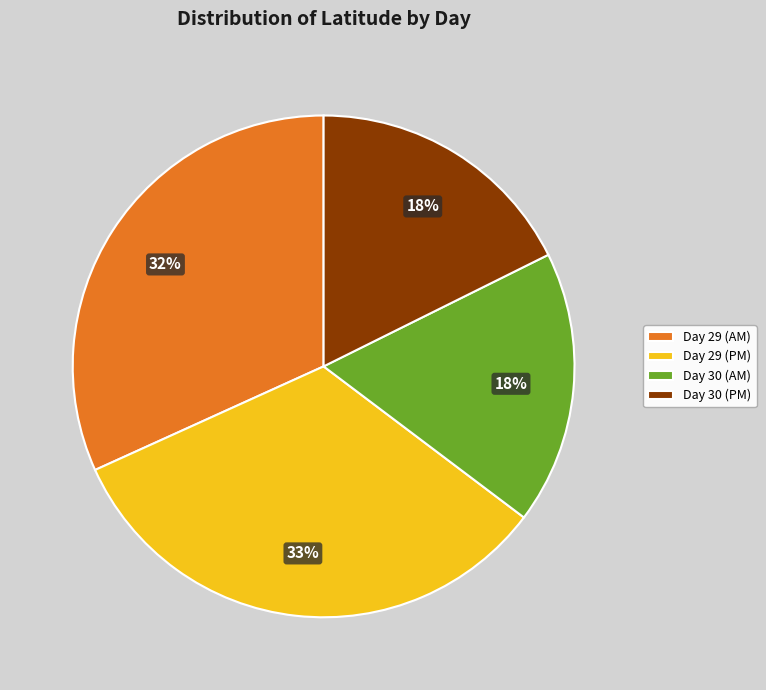

Is there any slice that represents more than half of the pie?

No